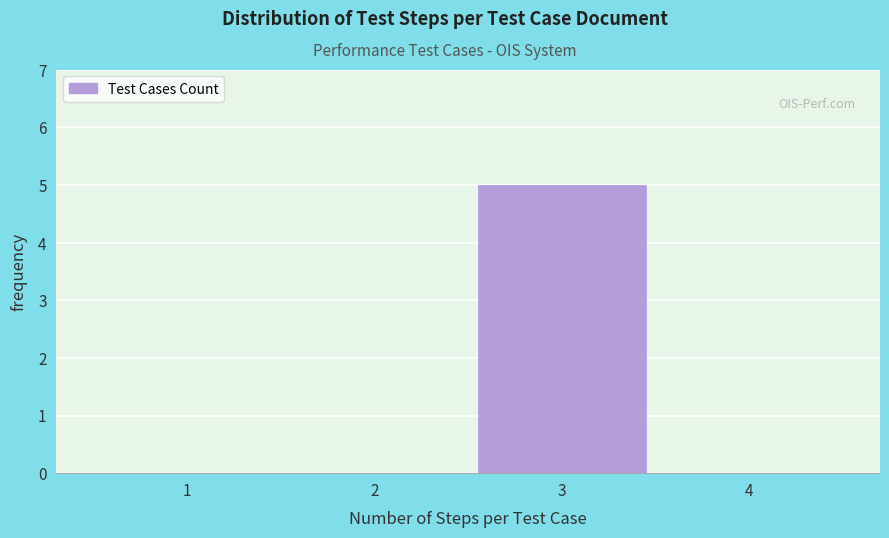

Reading left to right, what are all the values shown in this chart?

1=0	2=0	3=5	4=0